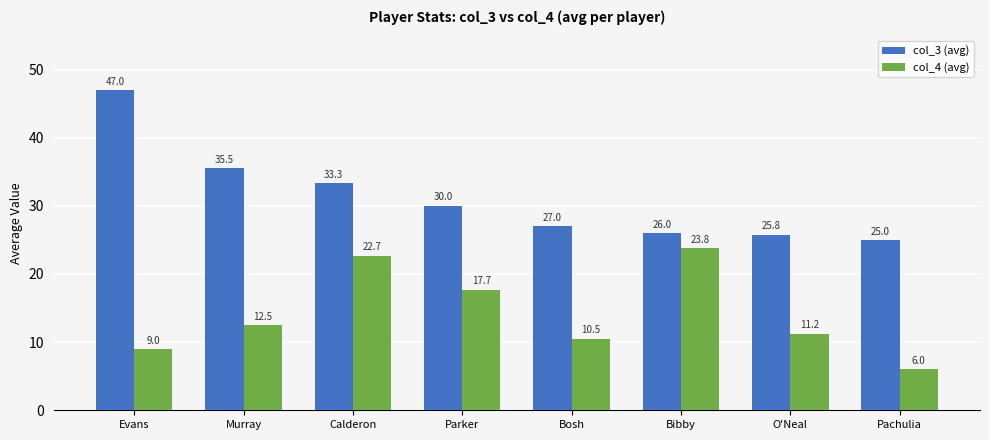

Rank the series at Bosh from lowest to highest value.

col_4 (avg), col_3 (avg)